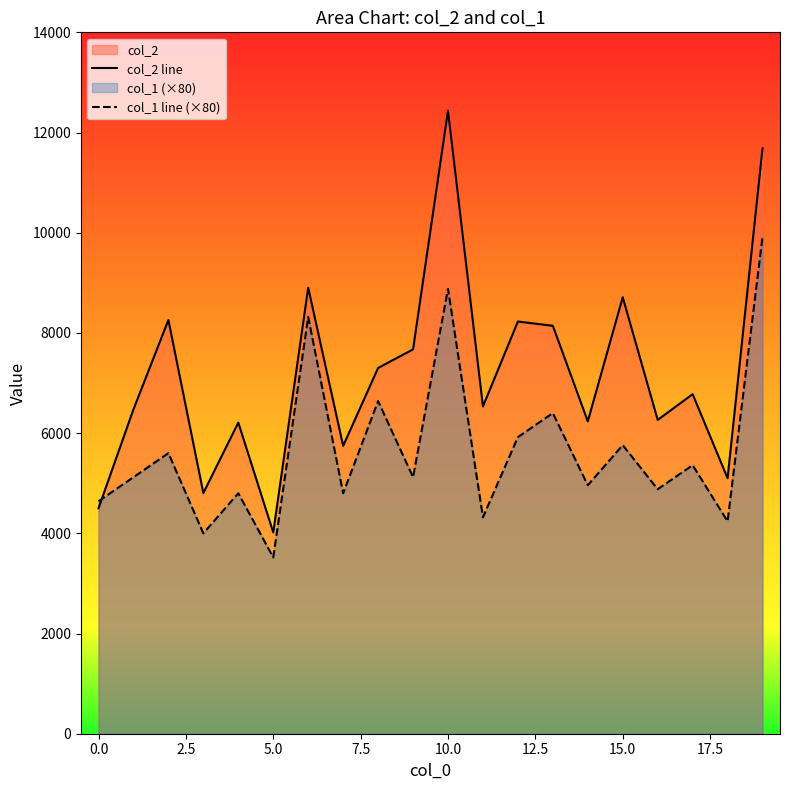

True or false: col_1 line (×80) and col_2 line cross at least once.

True